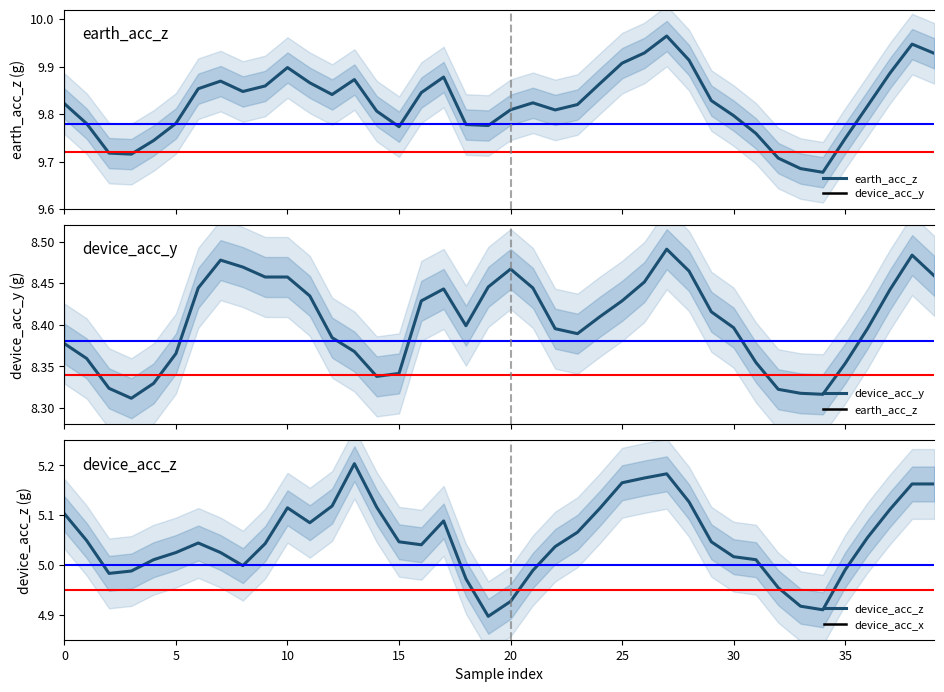

True or false: device_acc_z and device_acc_y intersect in this chart.

False